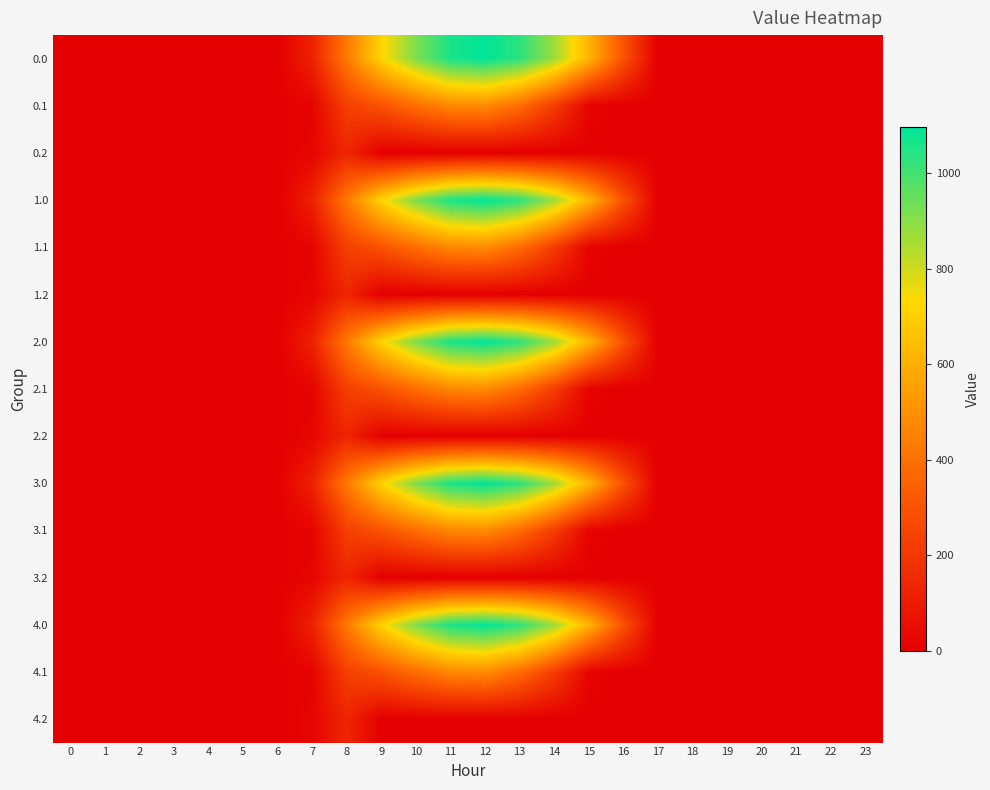

Rank the series by their maximum value, from highest to lowest.

0.0, 1.0, 2.0, 3.0, 4.0, 0.1, 1.1, 2.1, 3.1, 4.1, 0.2, 1.2, 2.2, 3.2, 4.2